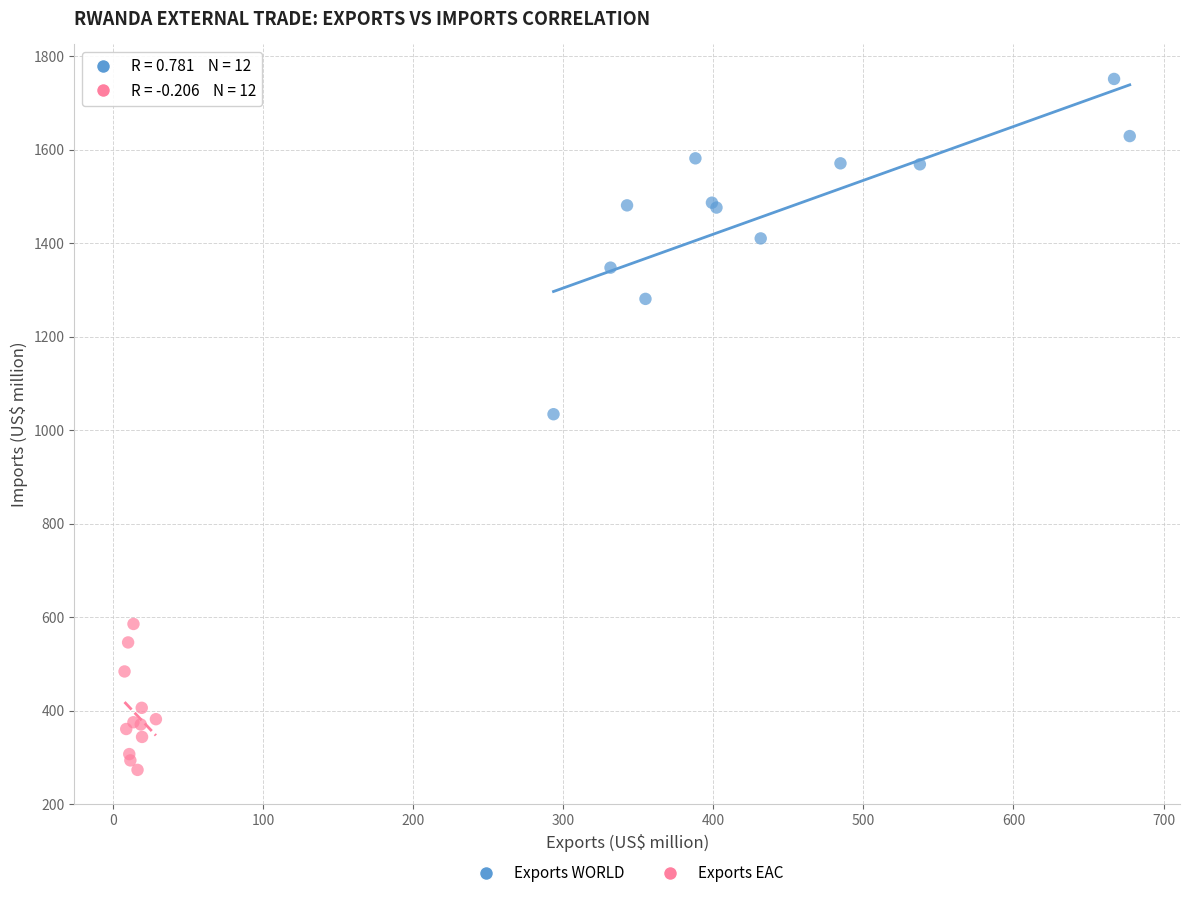

Which series contains the highest Y value?

Exports WORLD